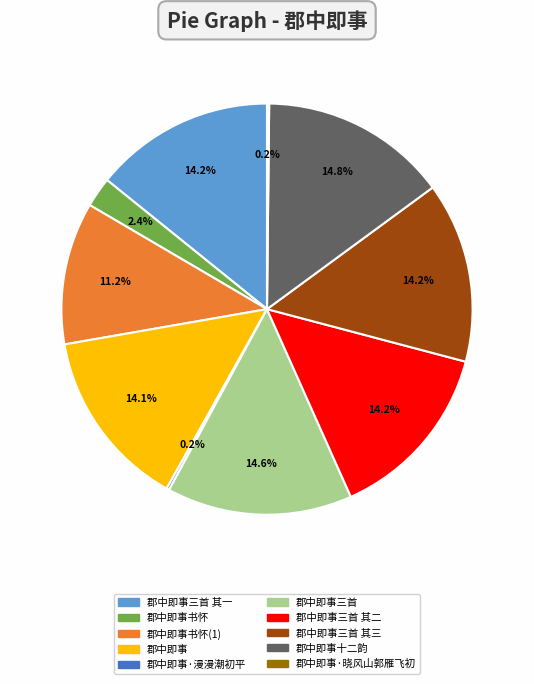

What percentage is NOT represented by 郡中即事十二韵?

85.2%